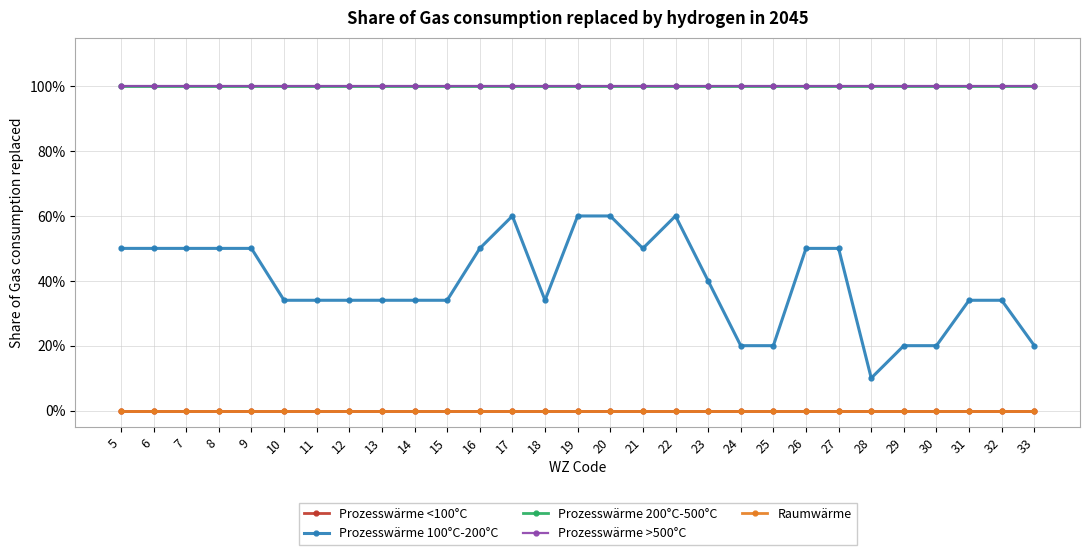

Which category has the highest value in the Prozesswärme >500°C series?

5